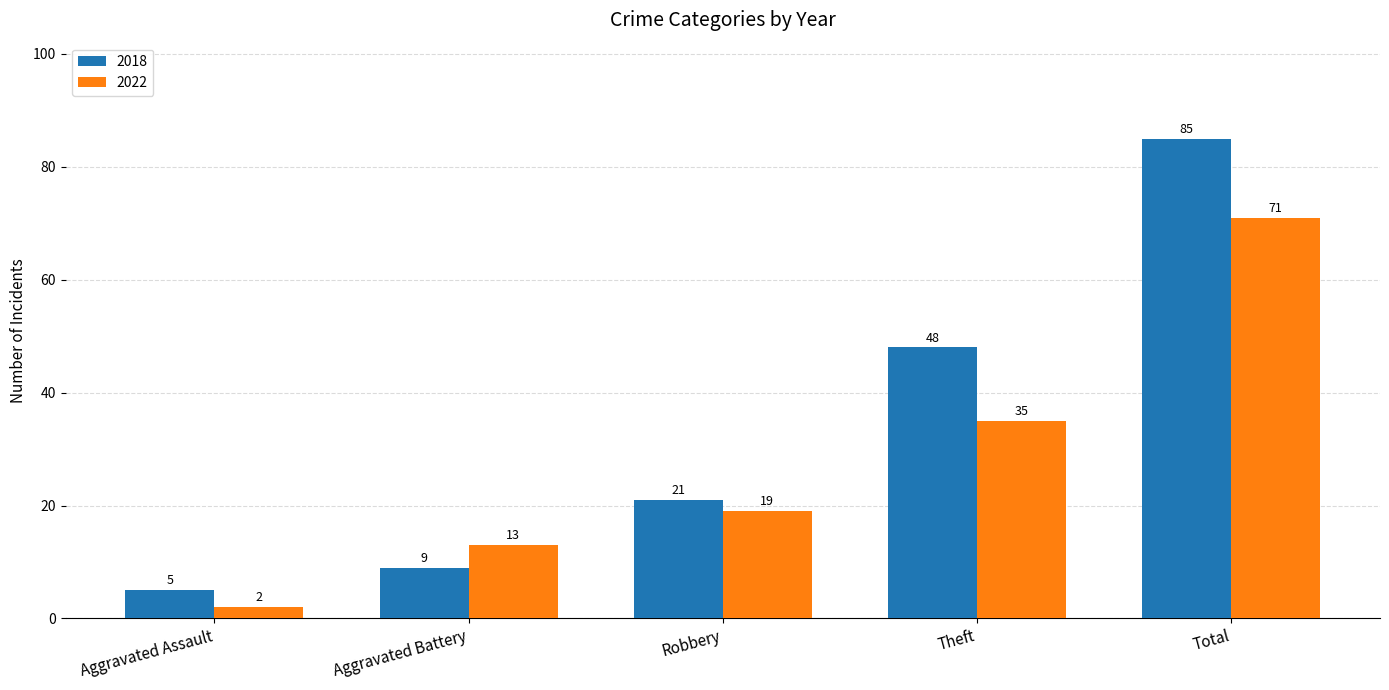

How many bars are there in each group?

2